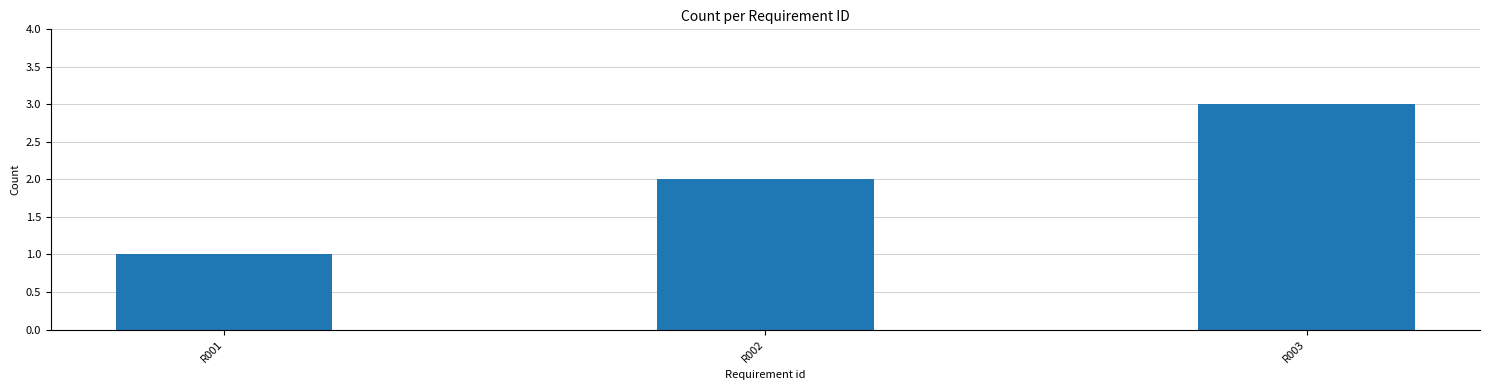

What is the sum of all values?

6